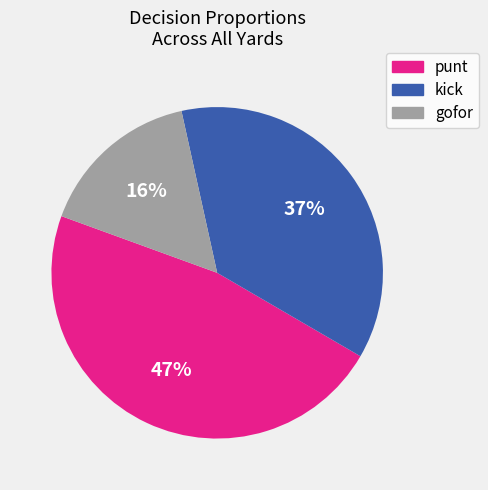

True or false: gofor accounts for 11% of the total.

False